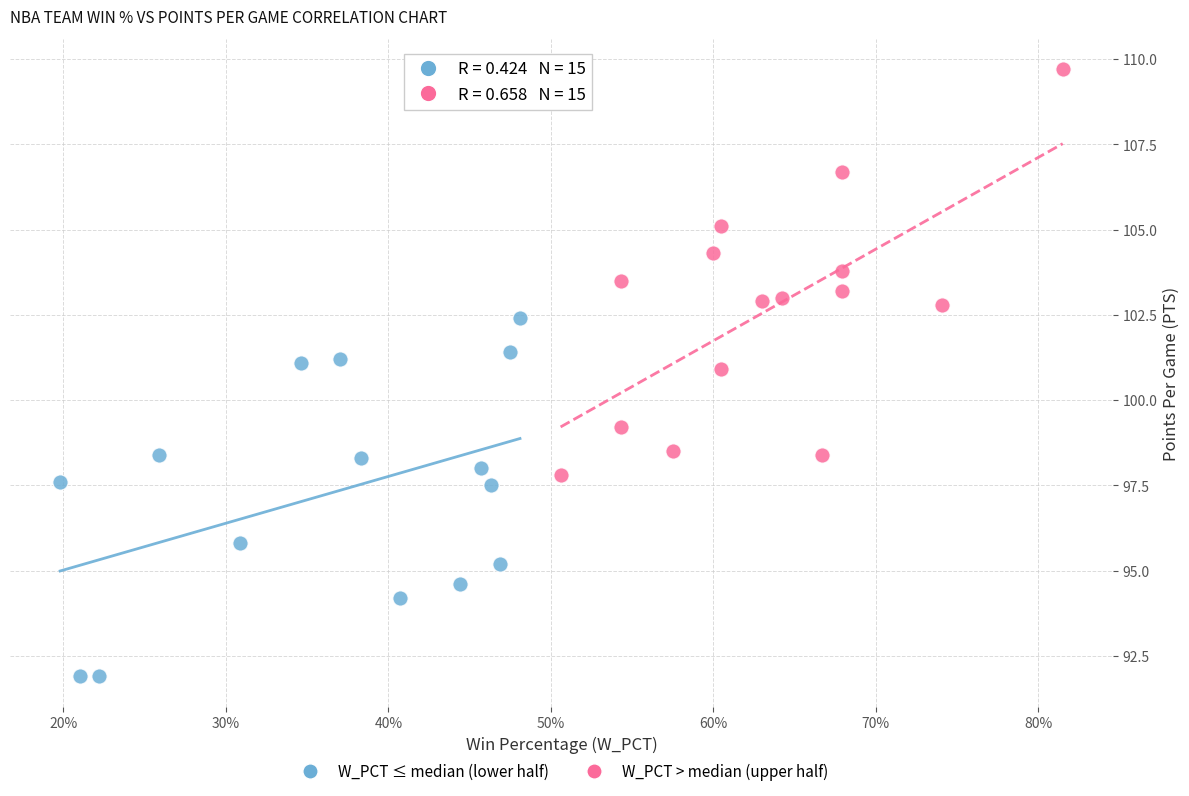

What are all the series names shown in the legend?

W_PCT ≤ median (lower half), W_PCT > median (upper half)